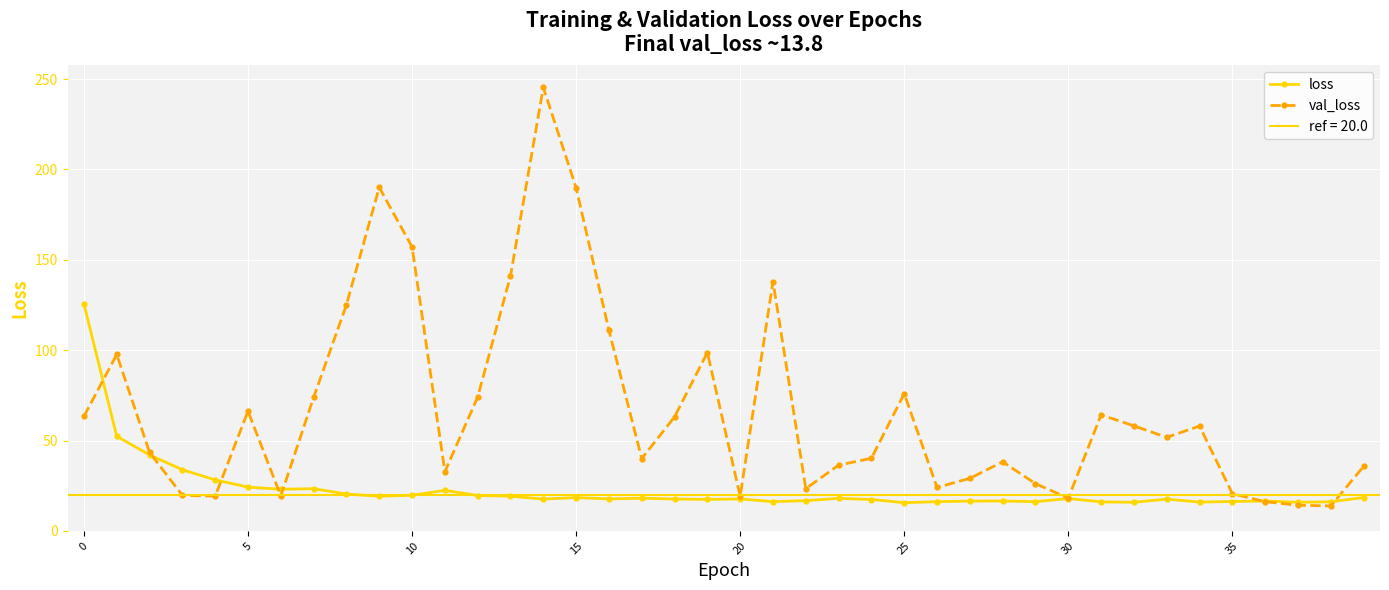

What is the maximum value for loss?

125.6